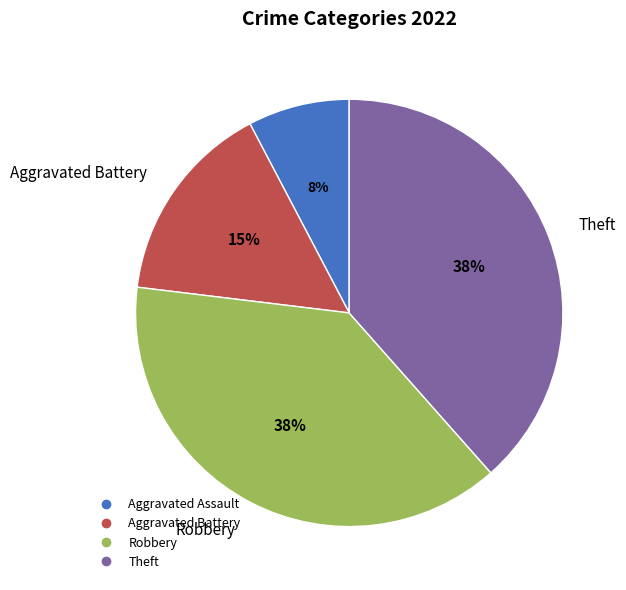

What is the ratio of the value at Aggravated Battery to the value at Theft?

0.4